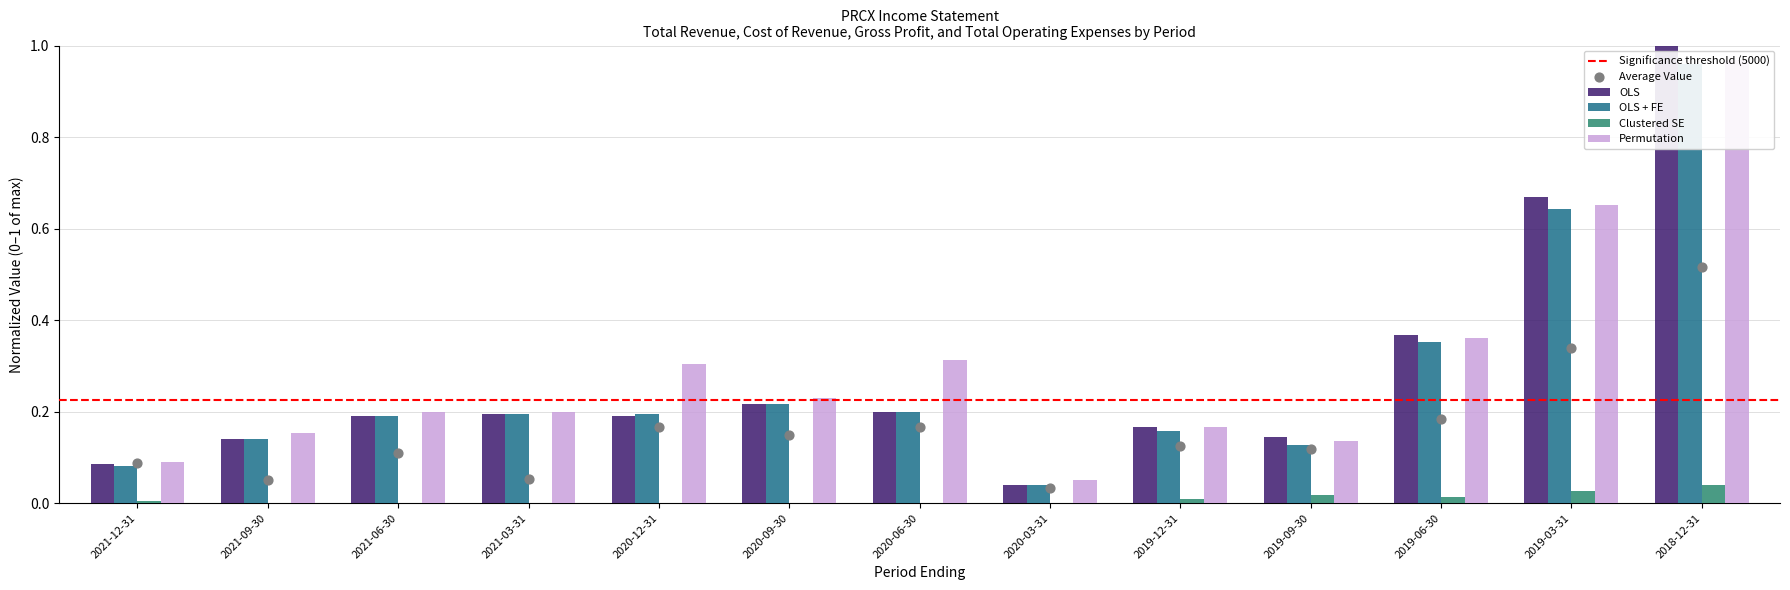

At which category is the sum across all series the highest?

2018-12-31